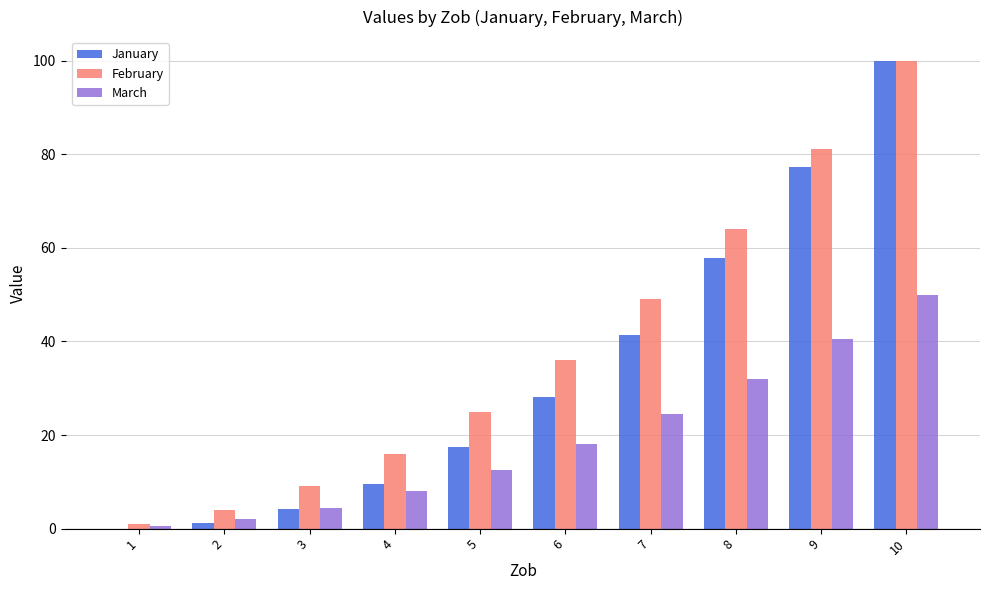

What is the difference between the February values at 10 and 9?

19.0